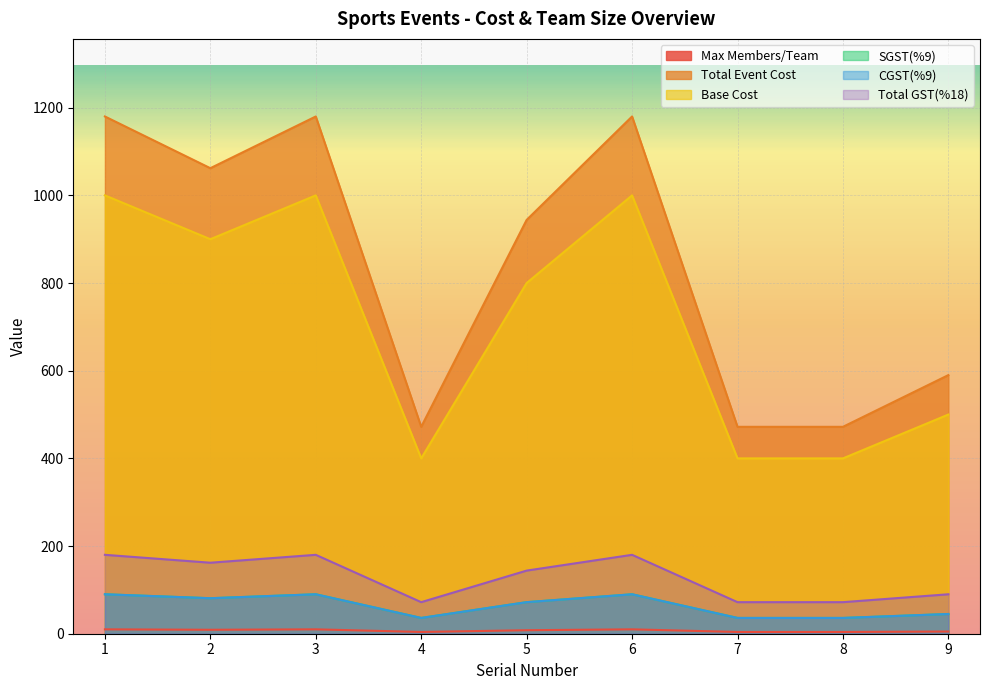

What are all the series names shown in the legend?

Max Members/Team, Total Event Cost, Base Cost, SGST(%9), CGST(%9), Total GST(%18)